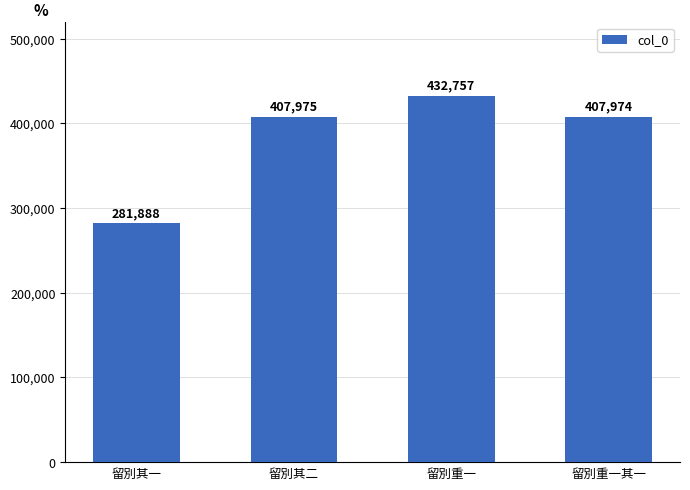

What is the sum of the values at 留別其一 and 留別其二?

689863